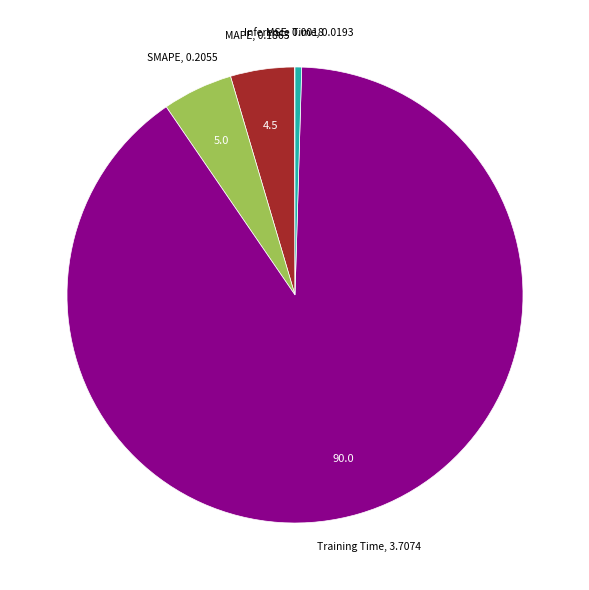

Is it true that MAPE is 5% of the pie?

True